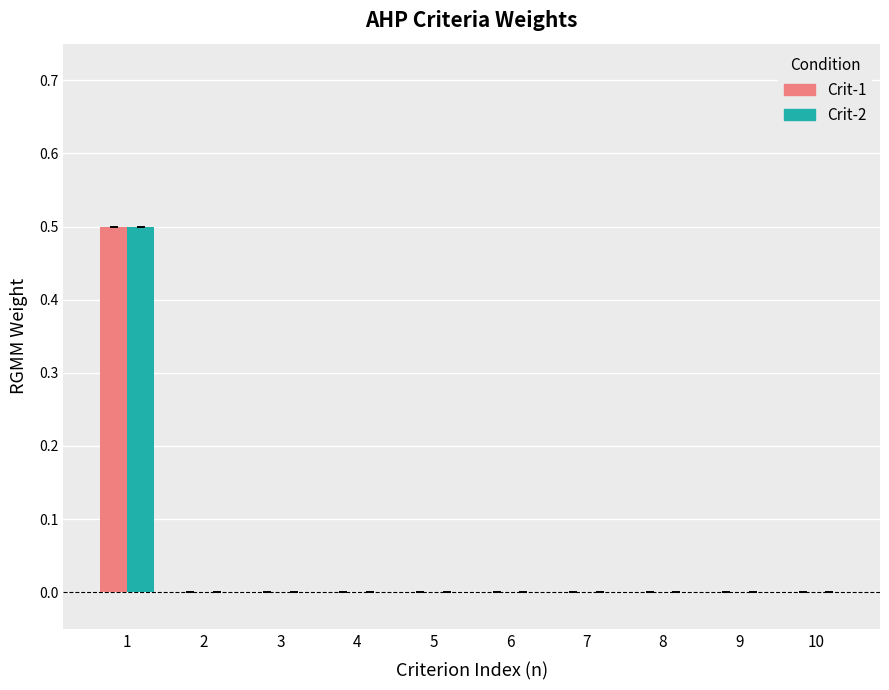

Are the bars grouped side by side (vs. stacked)?

Yes